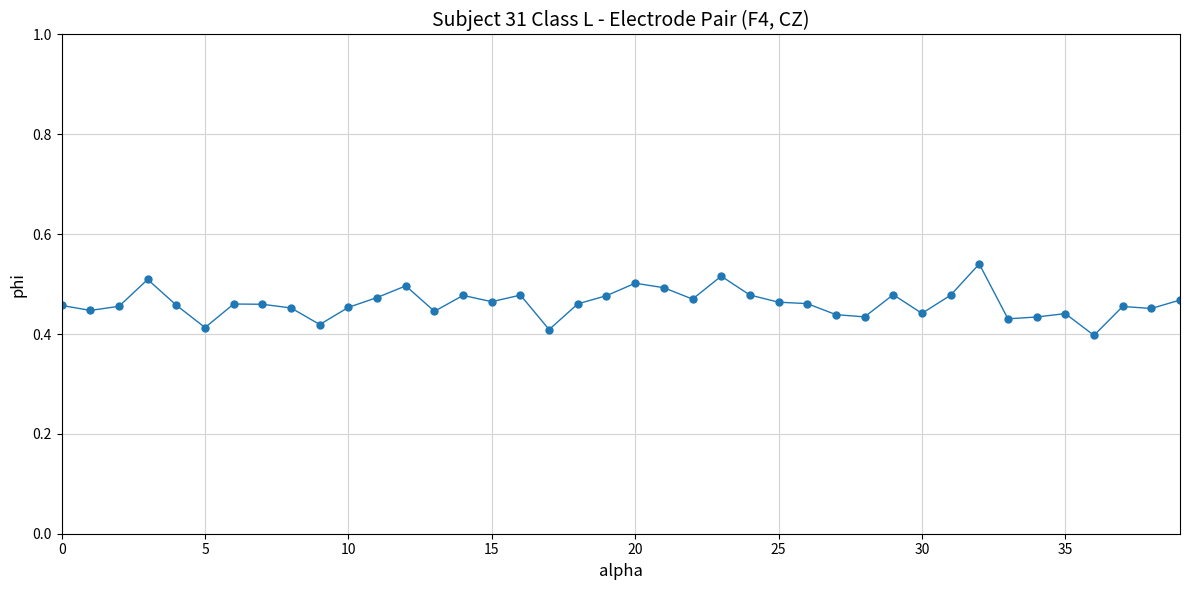

What is the sum of all values?

18.4